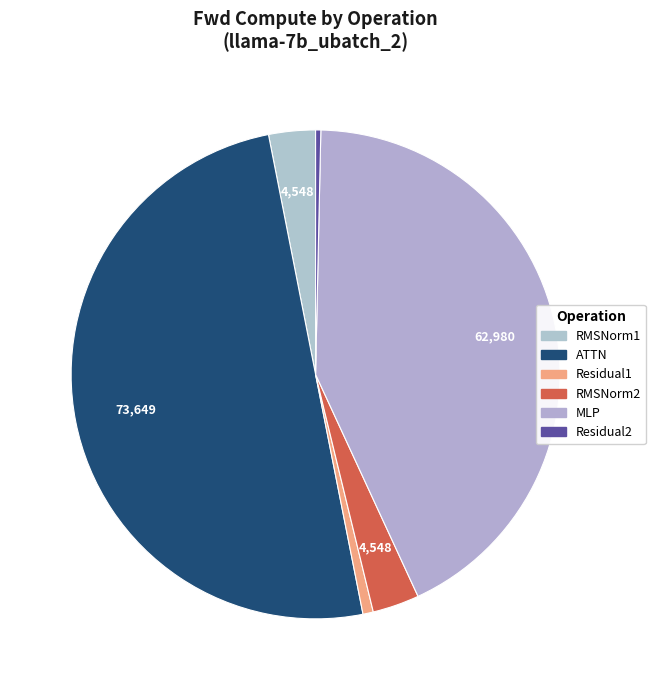

What is the majority slice?

ATTN